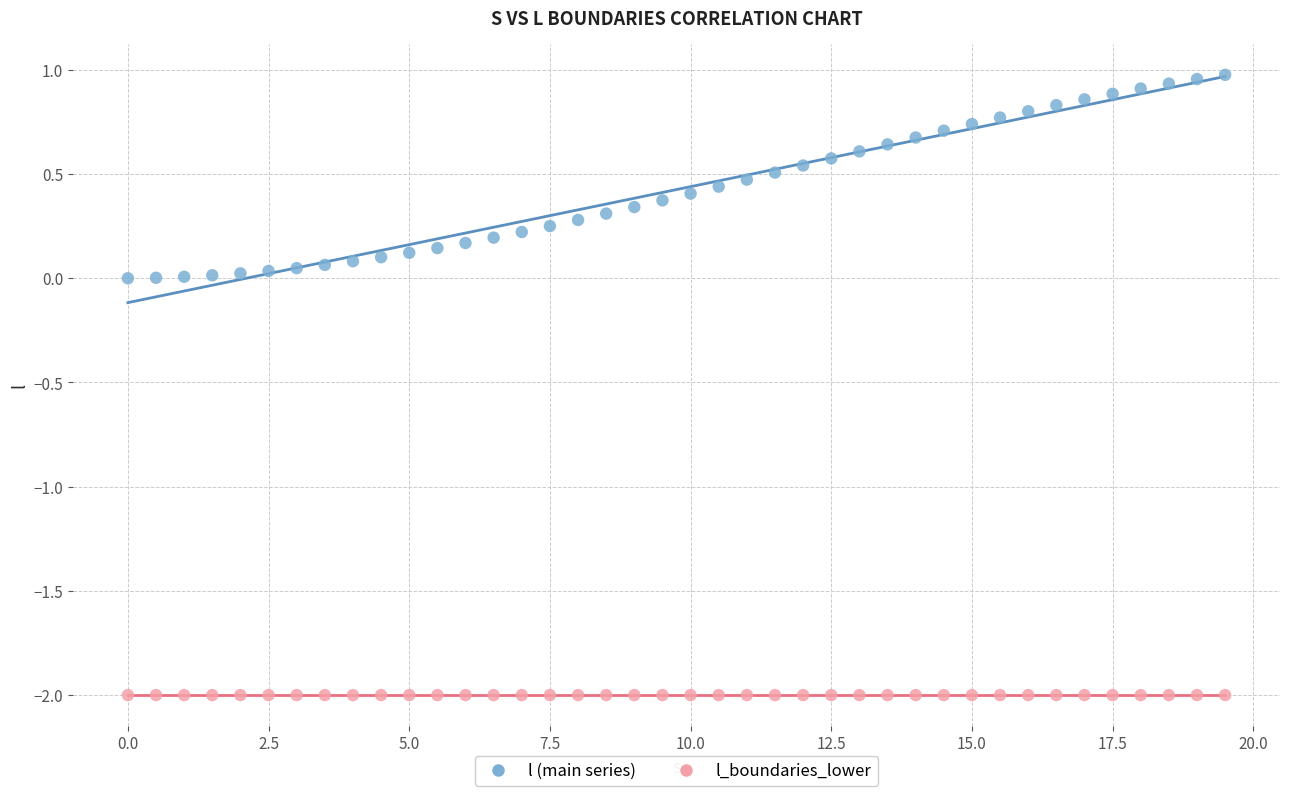

Which series reaches the minimum Y coordinate?

l_boundaries_lower